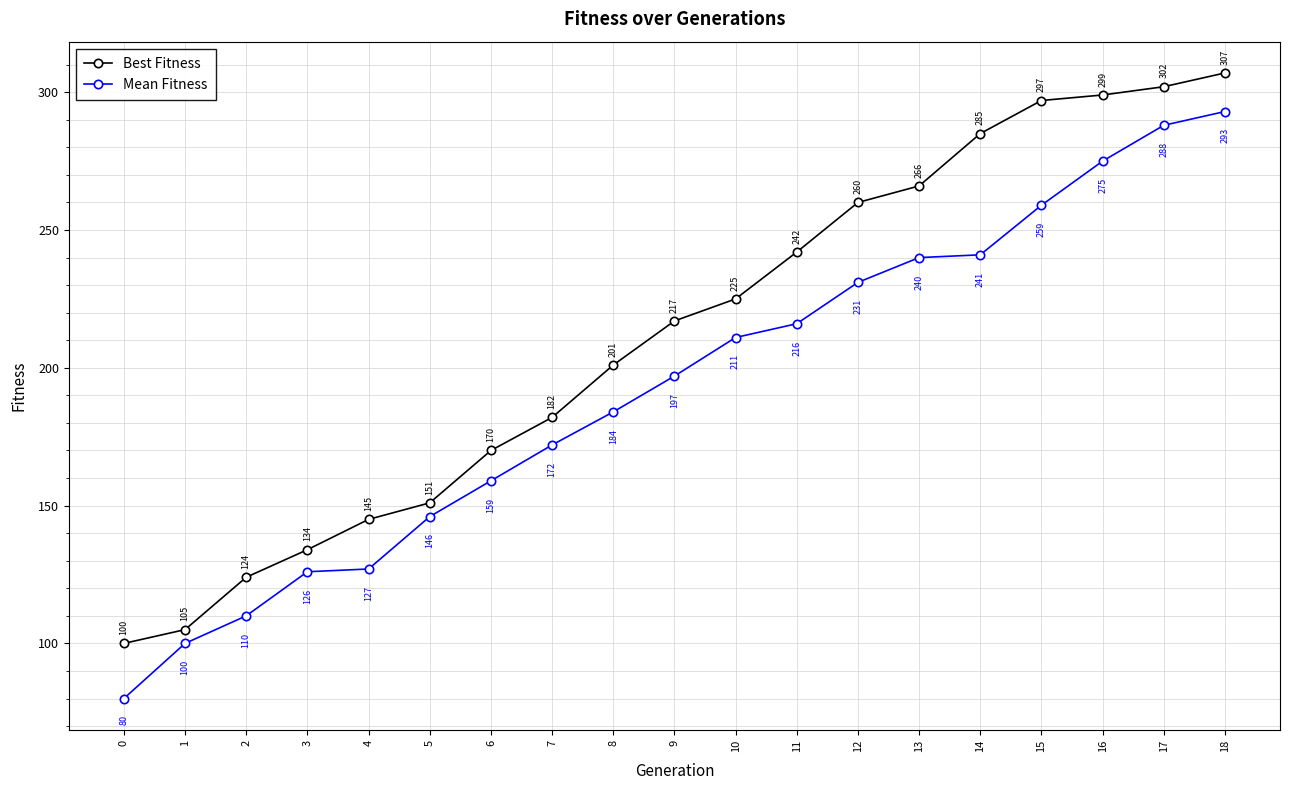

True or false: Best Fitness has more than 1 points higher than both neighbors.

False